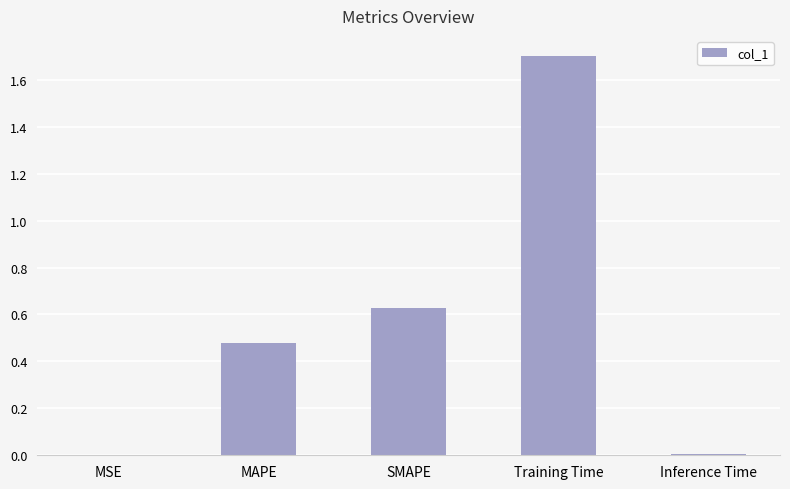

Between MAPE and SMAPE, which is larger?

SMAPE